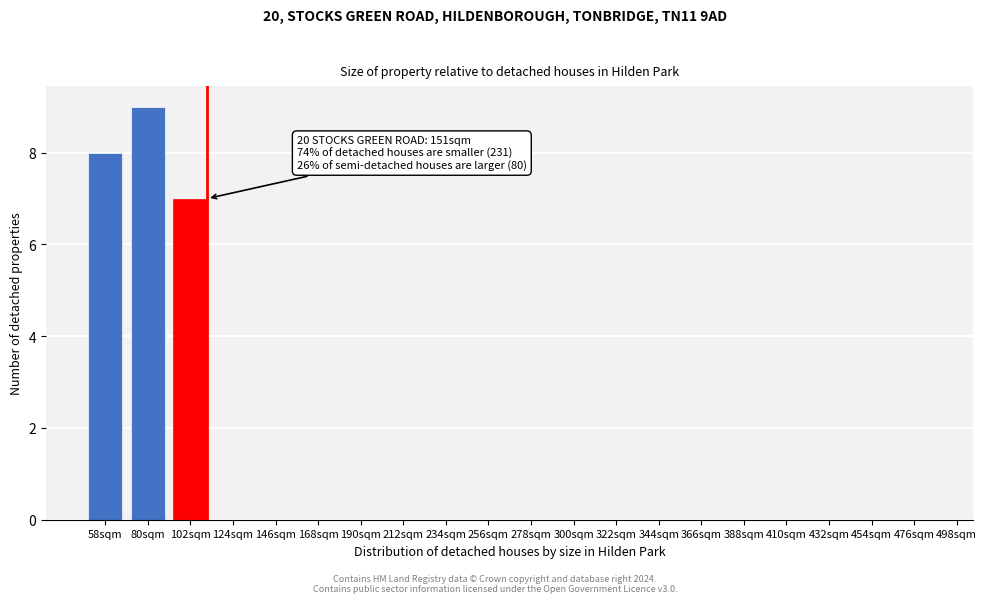

Reading left to right, extract all data points from this chart.

58sqm=8	80sqm=9	102sqm=7	124sqm=0	146sqm=0	168sqm=0	190sqm=0	212sqm=0	234sqm=0	256sqm=0	278sqm=0	300sqm=0	322sqm=0	344sqm=0	366sqm=0	388sqm=0	410sqm=0	432sqm=0	454sqm=0	476sqm=0